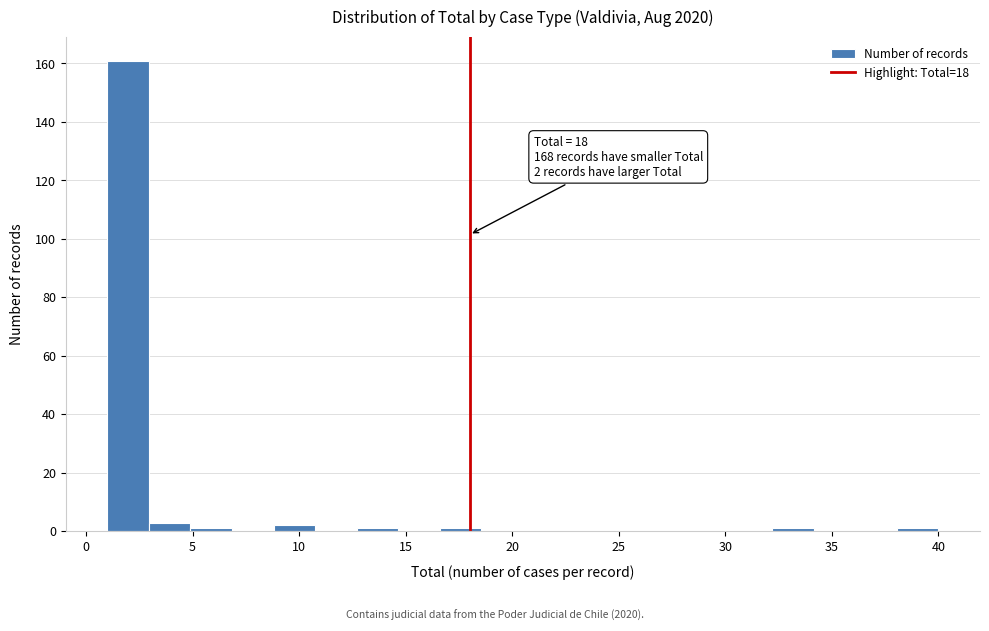

Read against the x-axis, roughly where is the centre of the tallest bar?

2.0